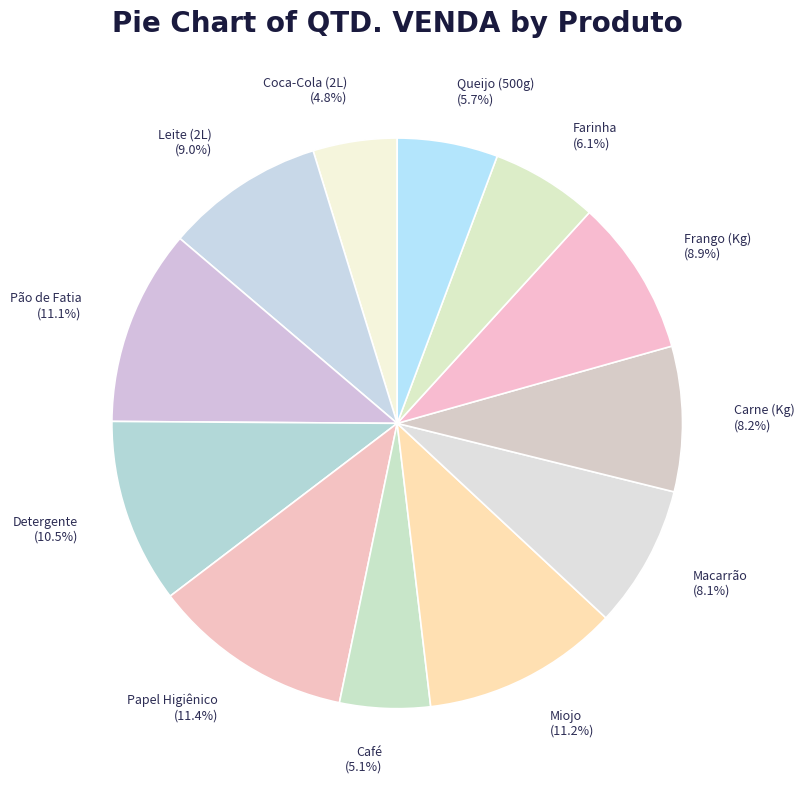

What is the ratio of the value at Carne (Kg) to the value at Café?

1.6